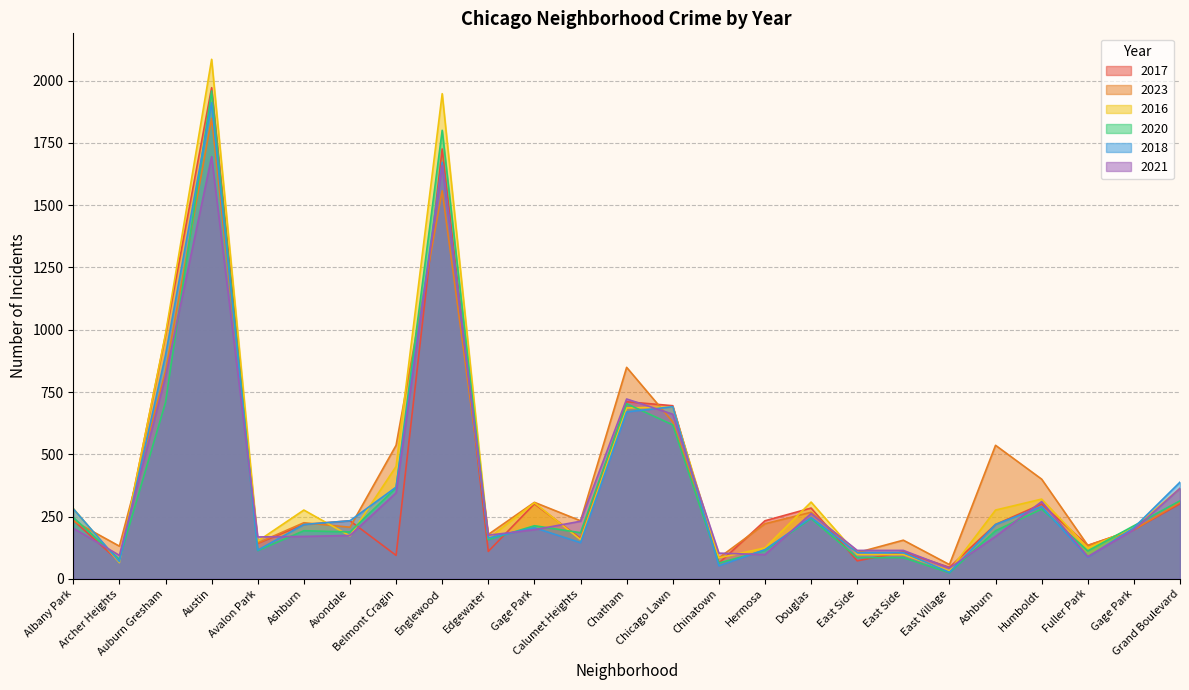

What is the total value across all series at Ashburn?

1300